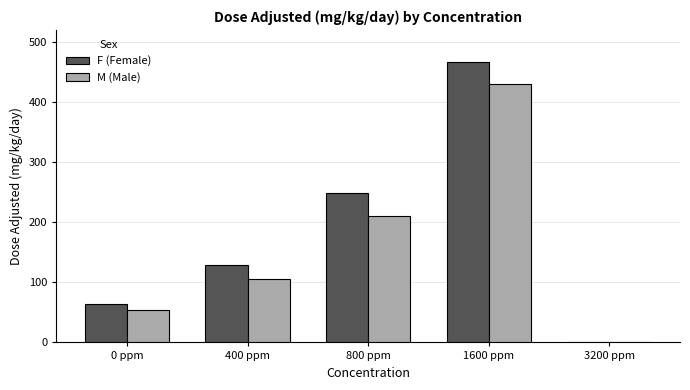

How many data points in M (Male) are above 106?

3